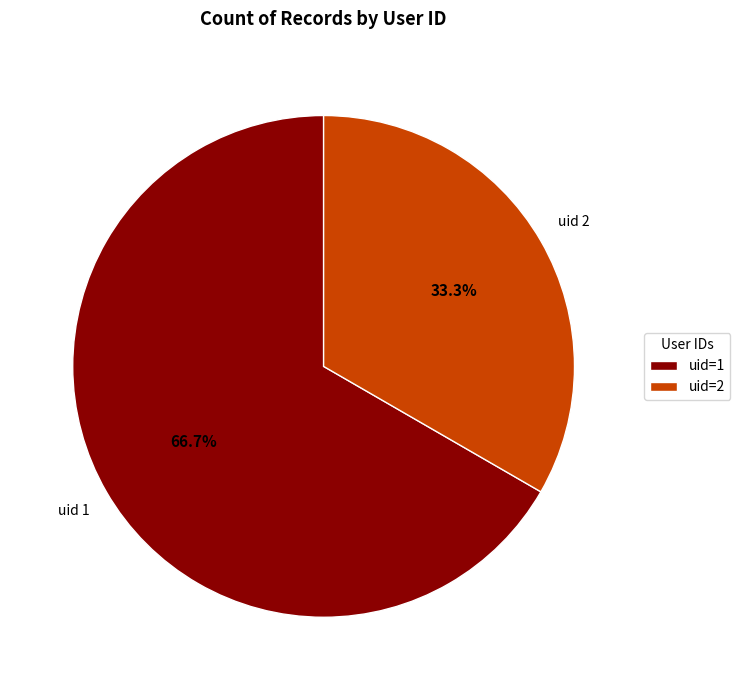

Which slice is the largest?

uid=1